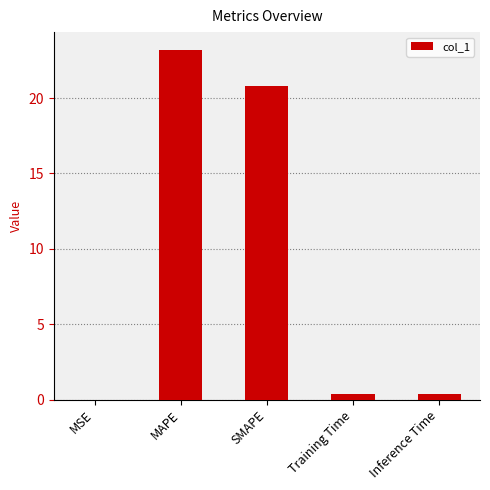

Between MAPE and Inference Time, which is larger?

MAPE